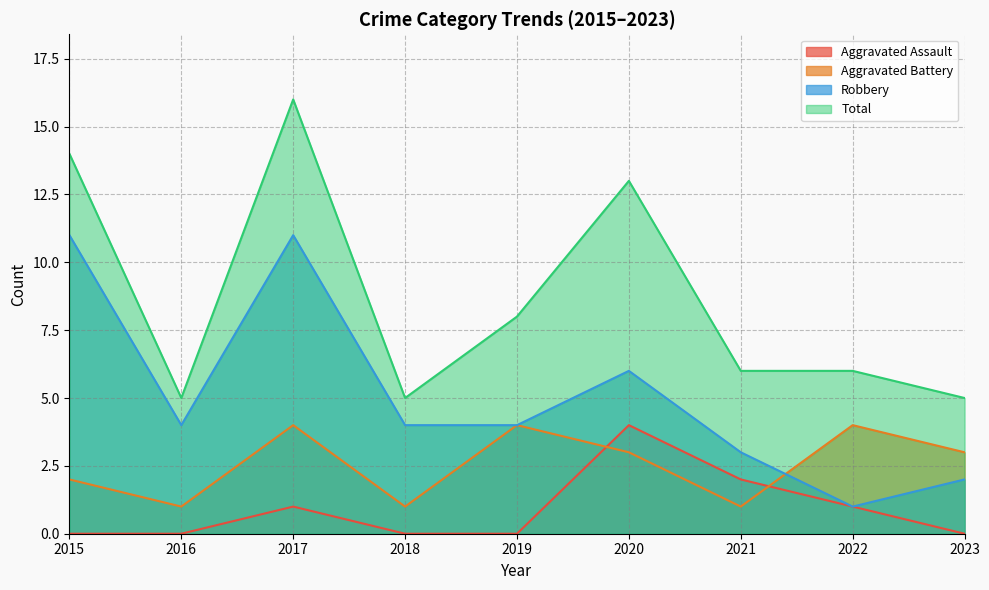

Where does the Total series first go above 6?

2015